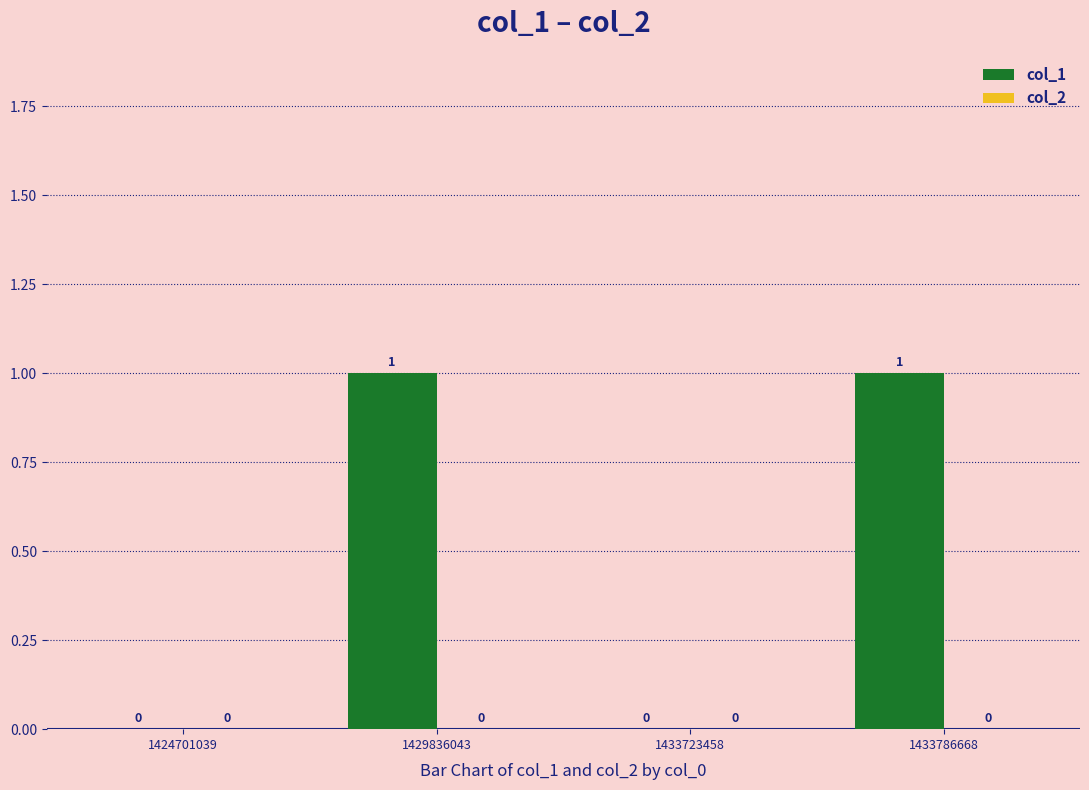

Are the bars horizontal?

No